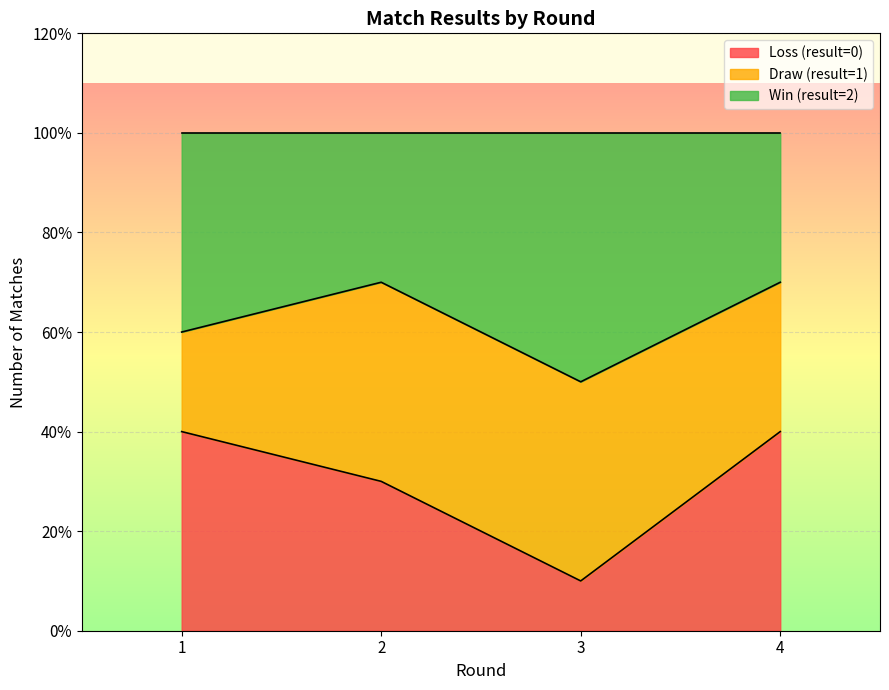

What are all the series names shown in the legend?

Loss (result=0), Draw (result=1), Win (result=2)